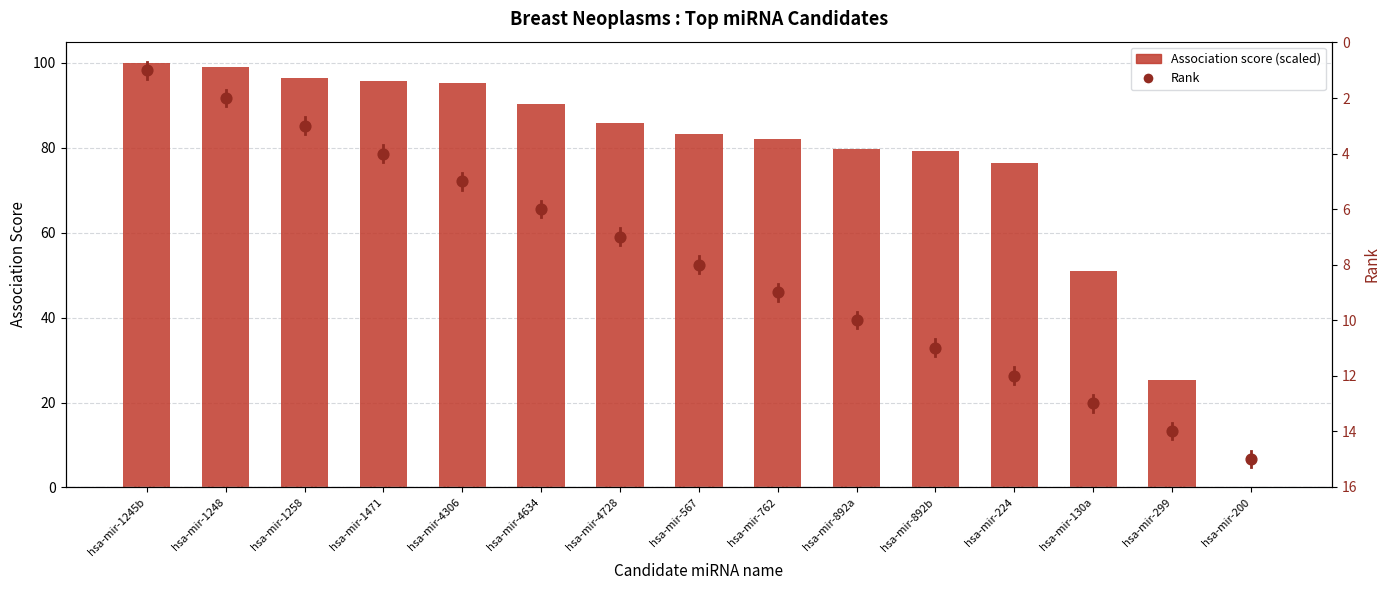

Which series contains the lowest Y value?

Association score (scaled)